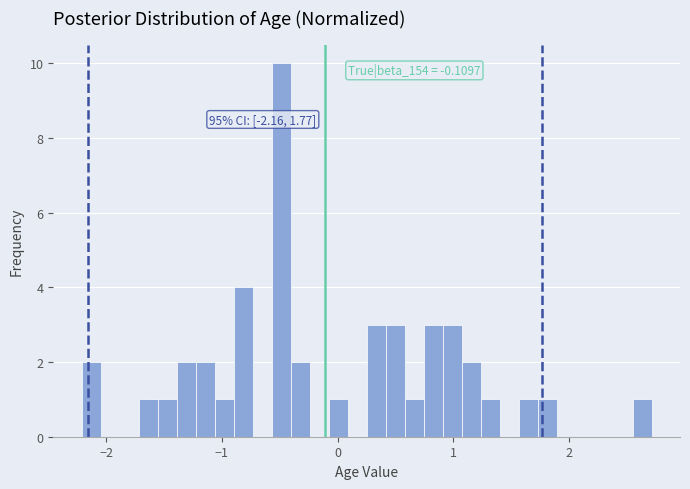

Read against the x-axis, roughly where is the centre of the tallest bar?

-0.5